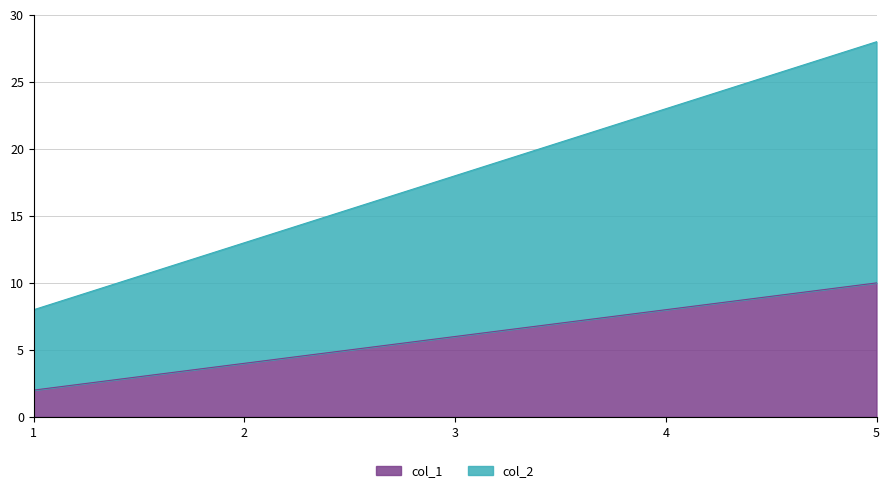

Count the number of categories in the chart.

5